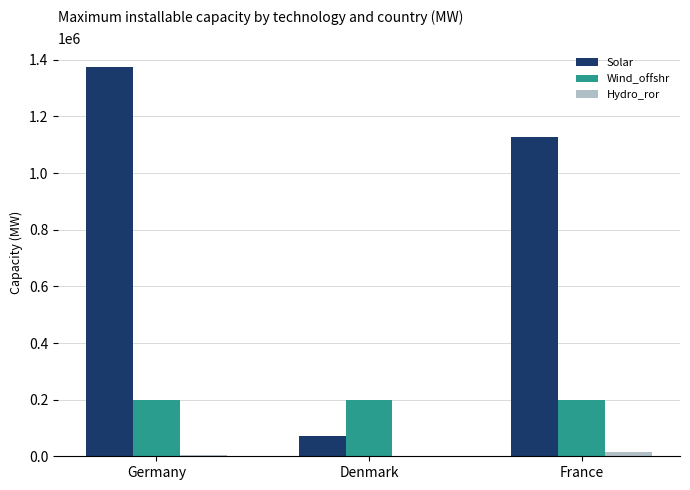

Between Denmark and France, which series saw the biggest shift?

Solar